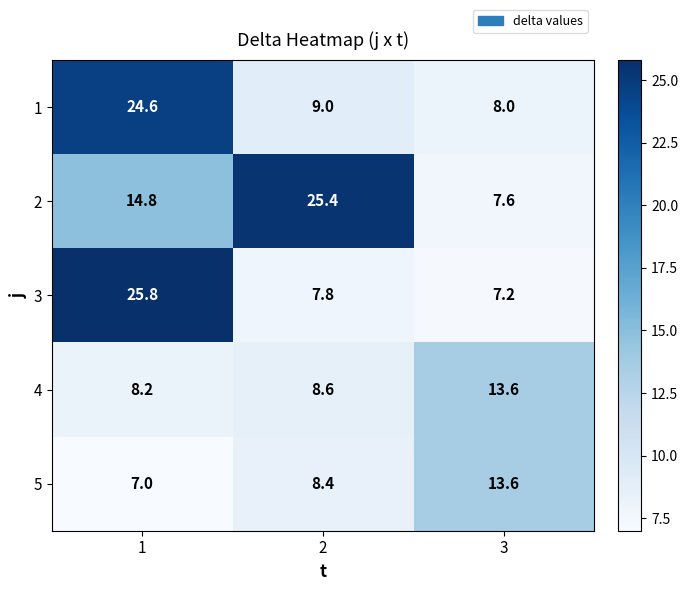

Which series changed the most between 1 and 2?

3